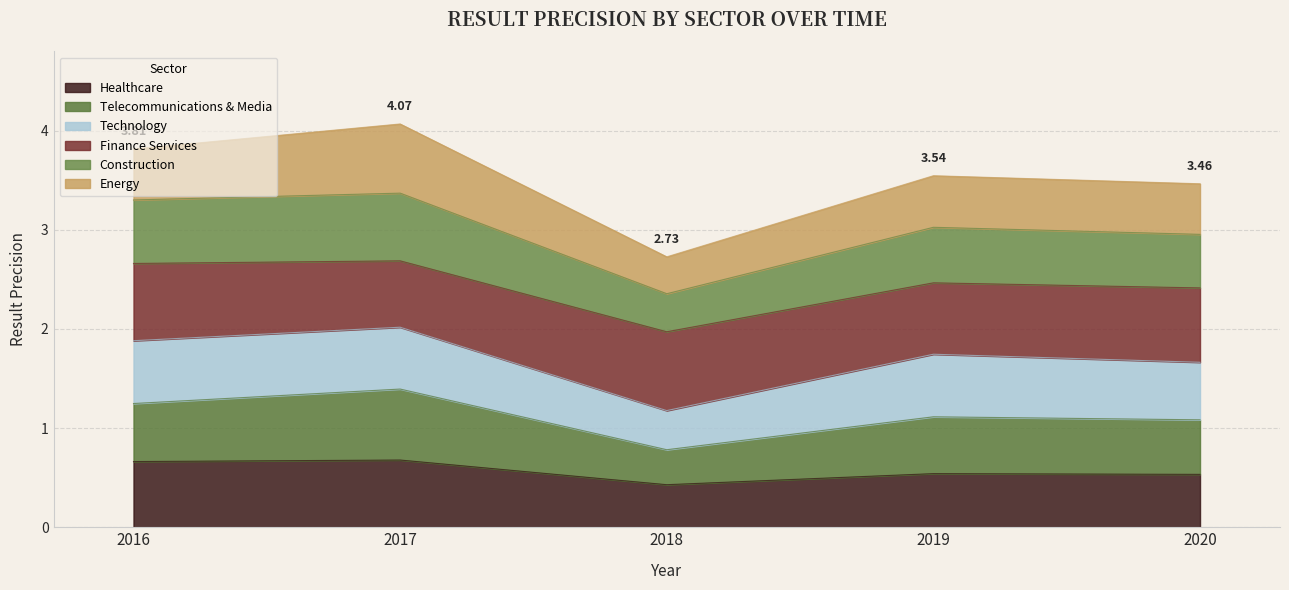

At which category is the sum across all series the highest?

2017